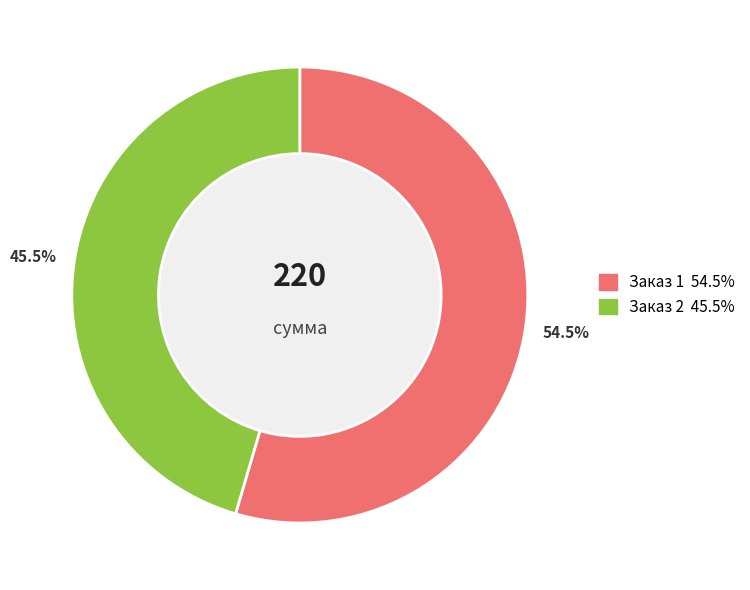

Approximately how many times larger is the value at 2 compared to 1?

0.8